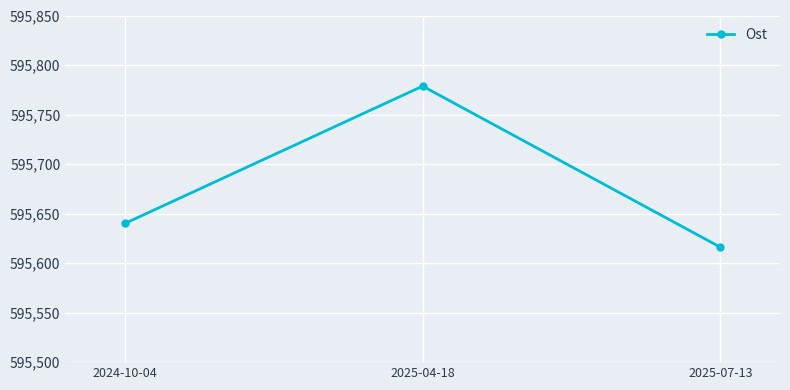

The value at 2024-10-04 is 863346.9. True or false?

False